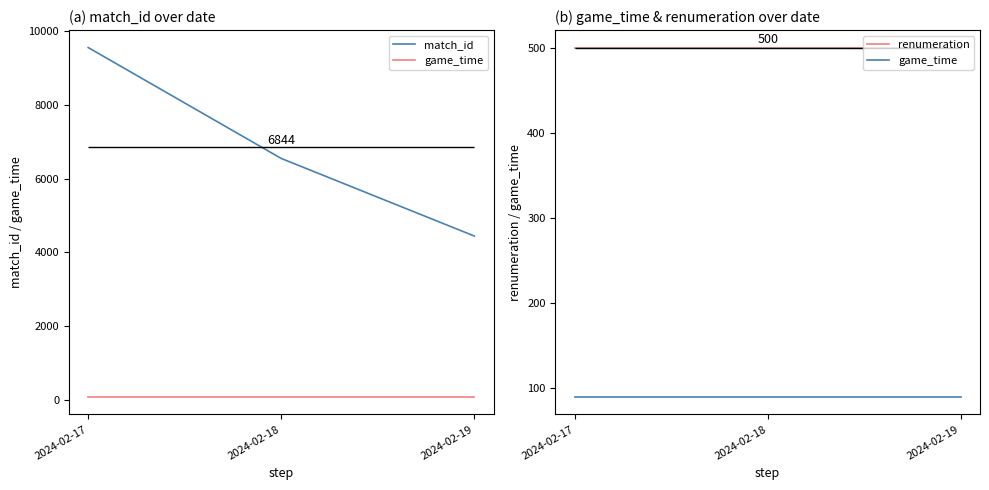

Reading left to right, what are all the values shown in this chart?

match_id: 9544	6543	4444
game_time: 90	90	90
renumeration: 500	500	500